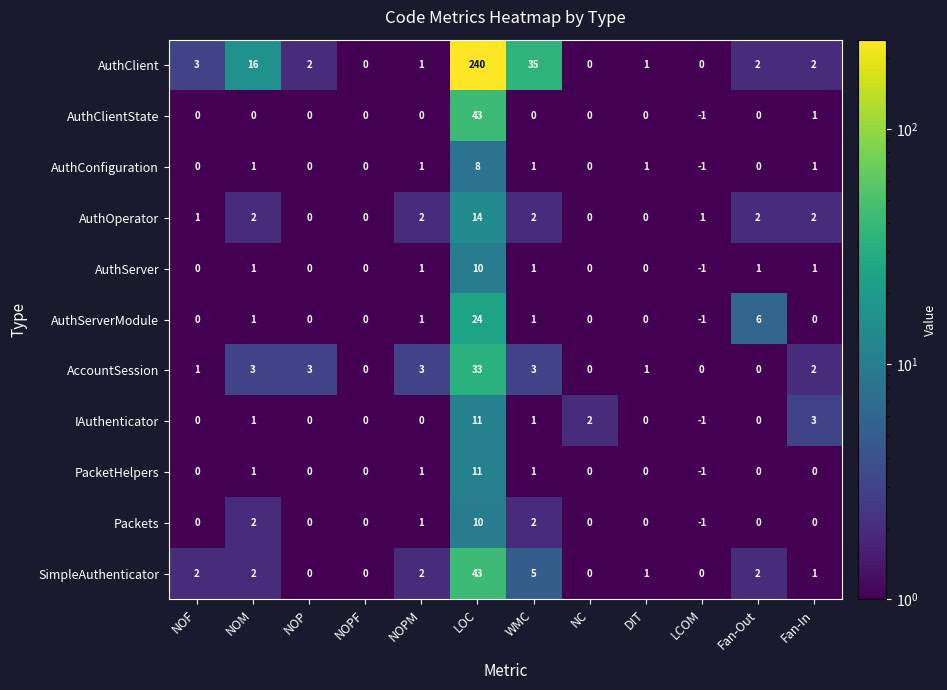

Which series changed the most between NOF and DIT?

AuthClient